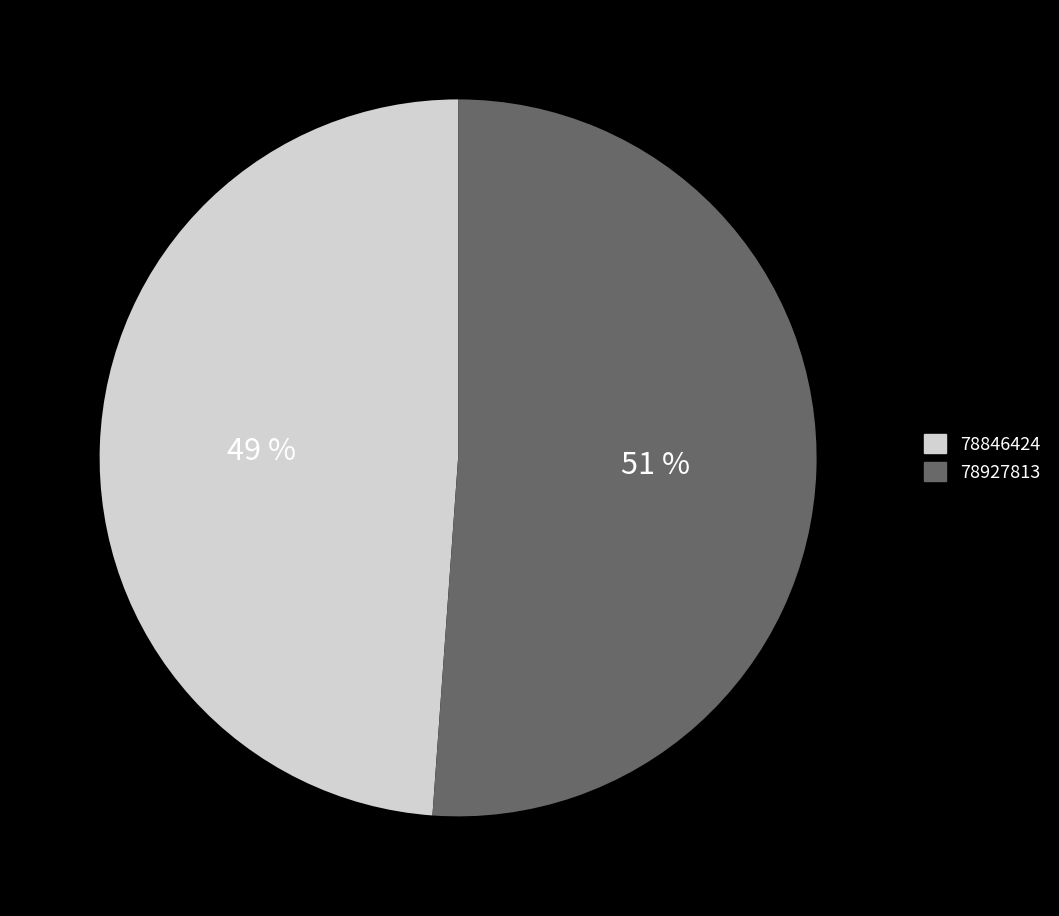

What is the smallest slice in the pie chart?

78846424